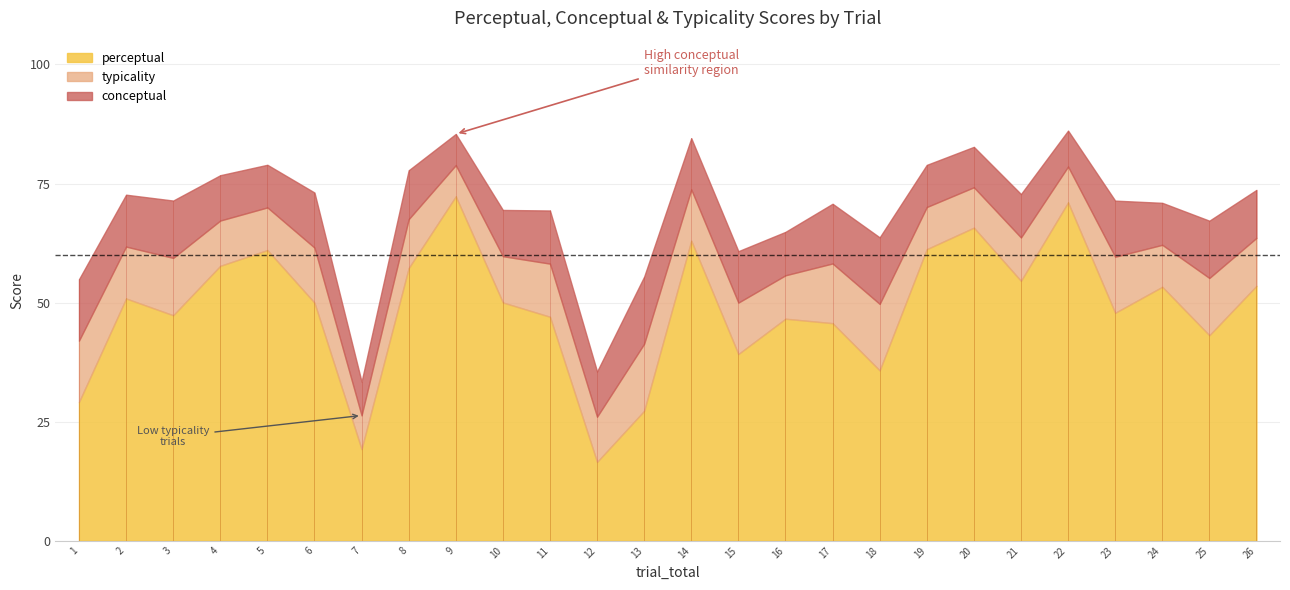

How many data points does each series have?

26